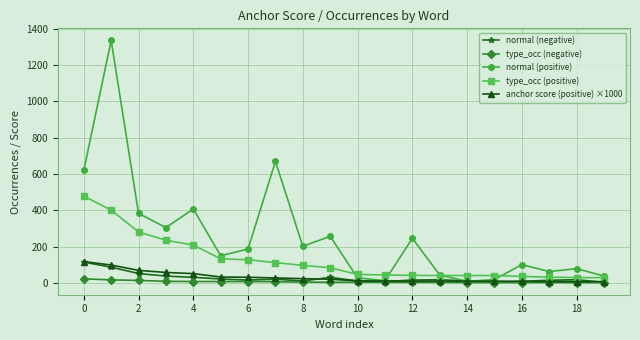

Which series has the largest range (max minus min)?

normal (positive)